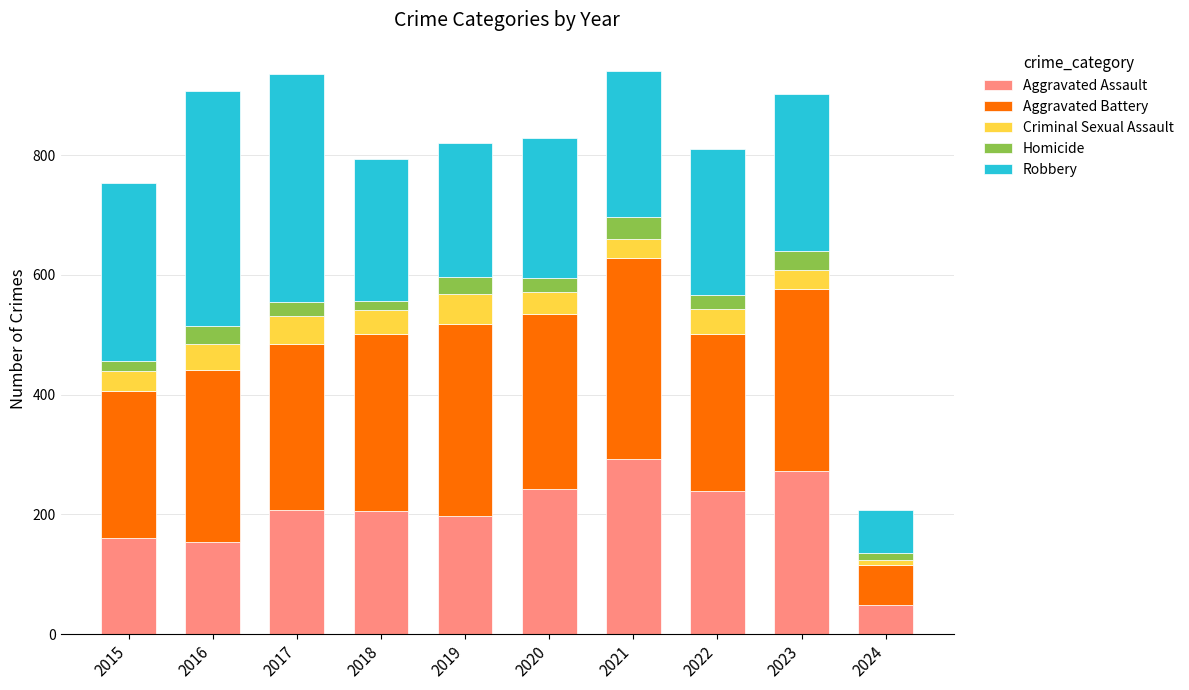

Is it true that Aggravated Assault equals 160 at 2015?

True